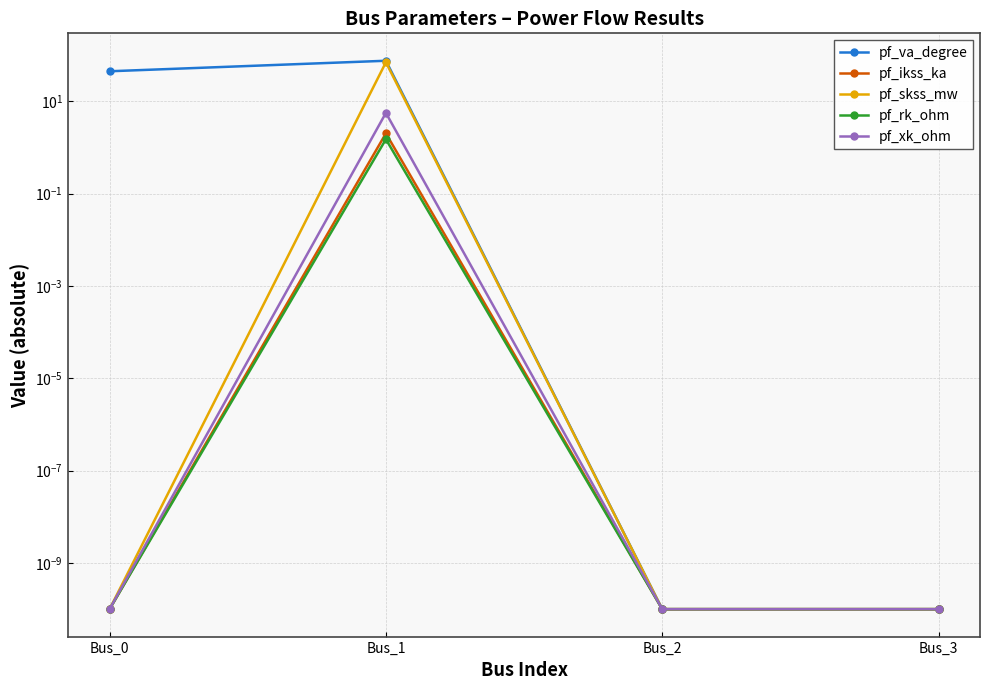

At which label does pf_va_degree first exceed 44?

Bus_0